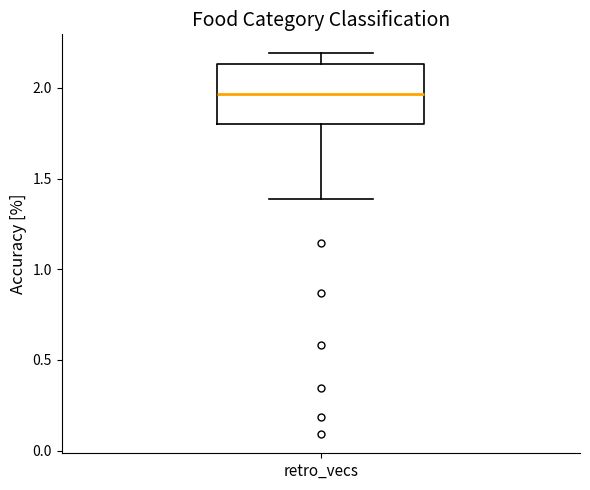

Read this box plot against the y-axis: the position of the median line, the range covered by the box, and the ends of both whiskers. The values are not printed on the chart, so give them approximately, as read against the axis.

median 1.95, box 1.80 to 2.15, whiskers 1.40 to 2.20